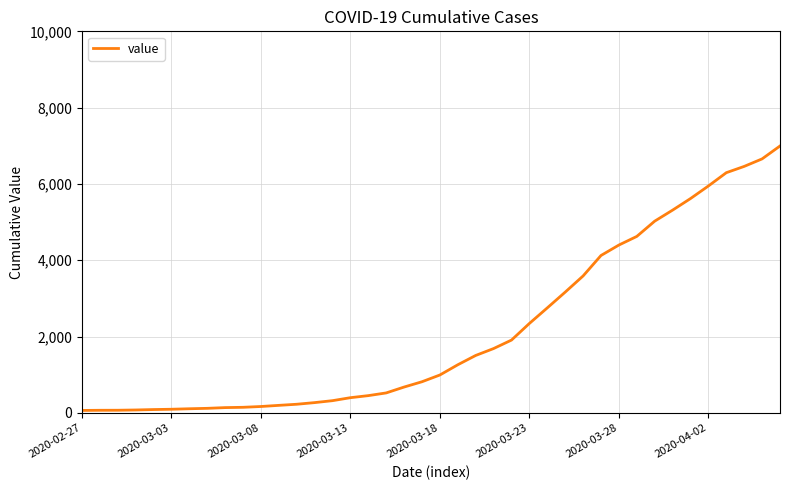

What is the difference between the maximum and minimum values?

6931